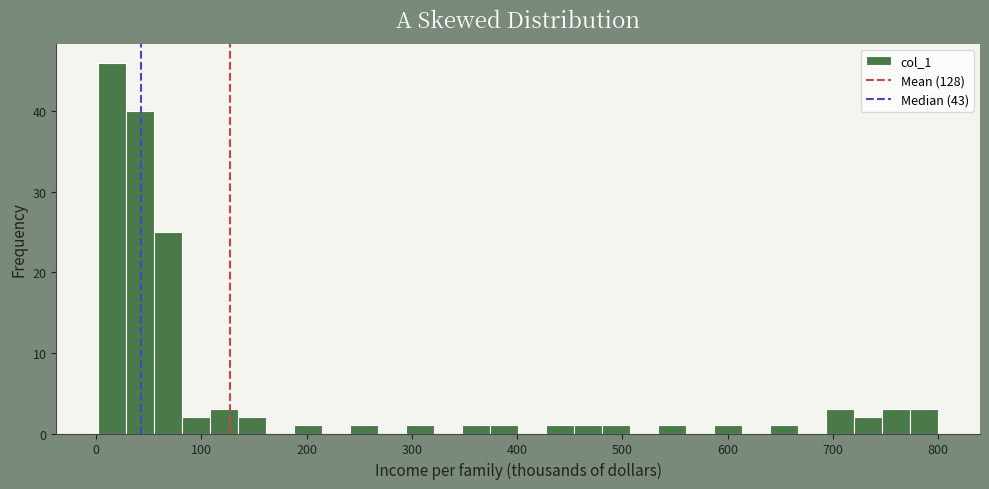

Read against the x-axis, roughly where is the centre of the tallest bar?

20